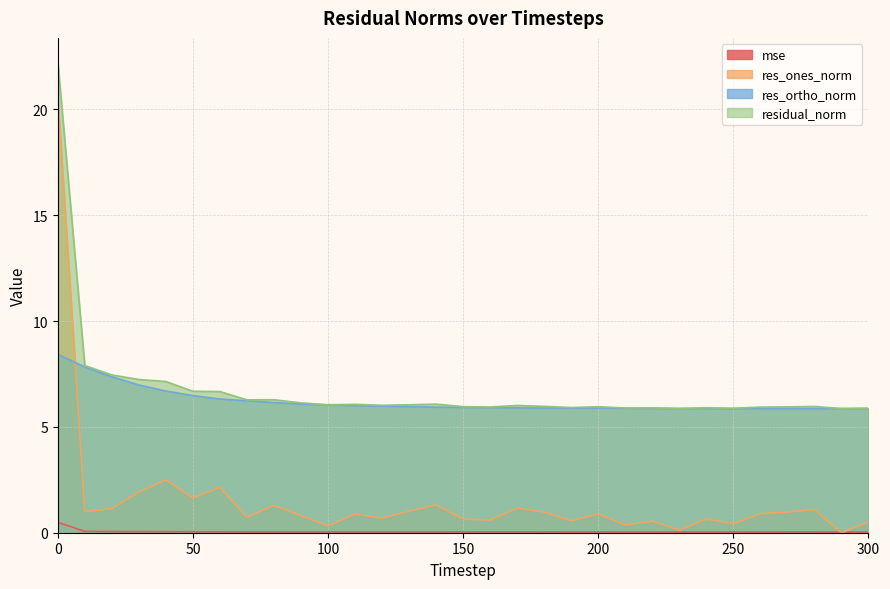

True or false: residual_norm and res_ortho_norm cross at least once.

False